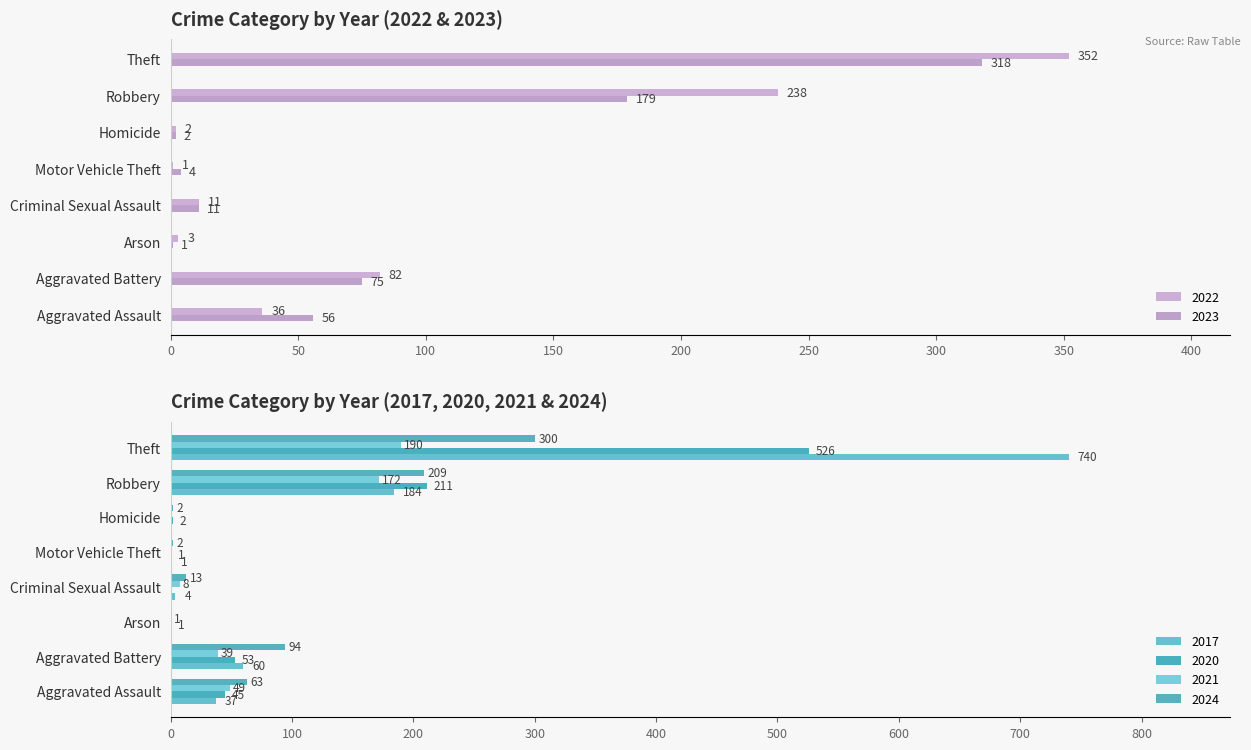

What is the total value across all series at Motor Vehicle Theft?

9